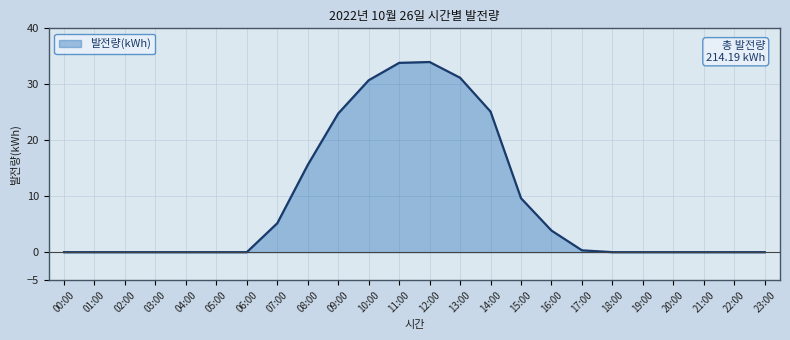

What is the greatest value displayed?

34.0